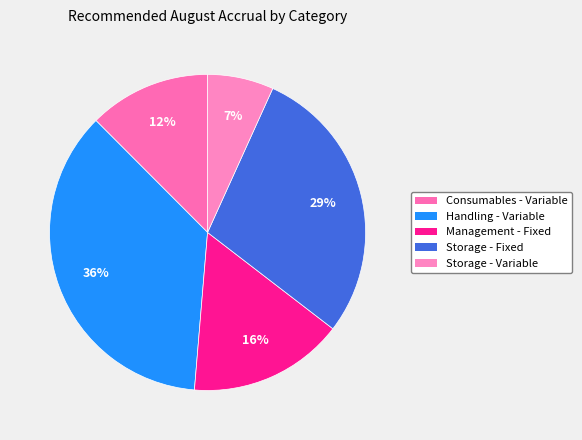

Is there any slice that represents more than half of the pie?

No